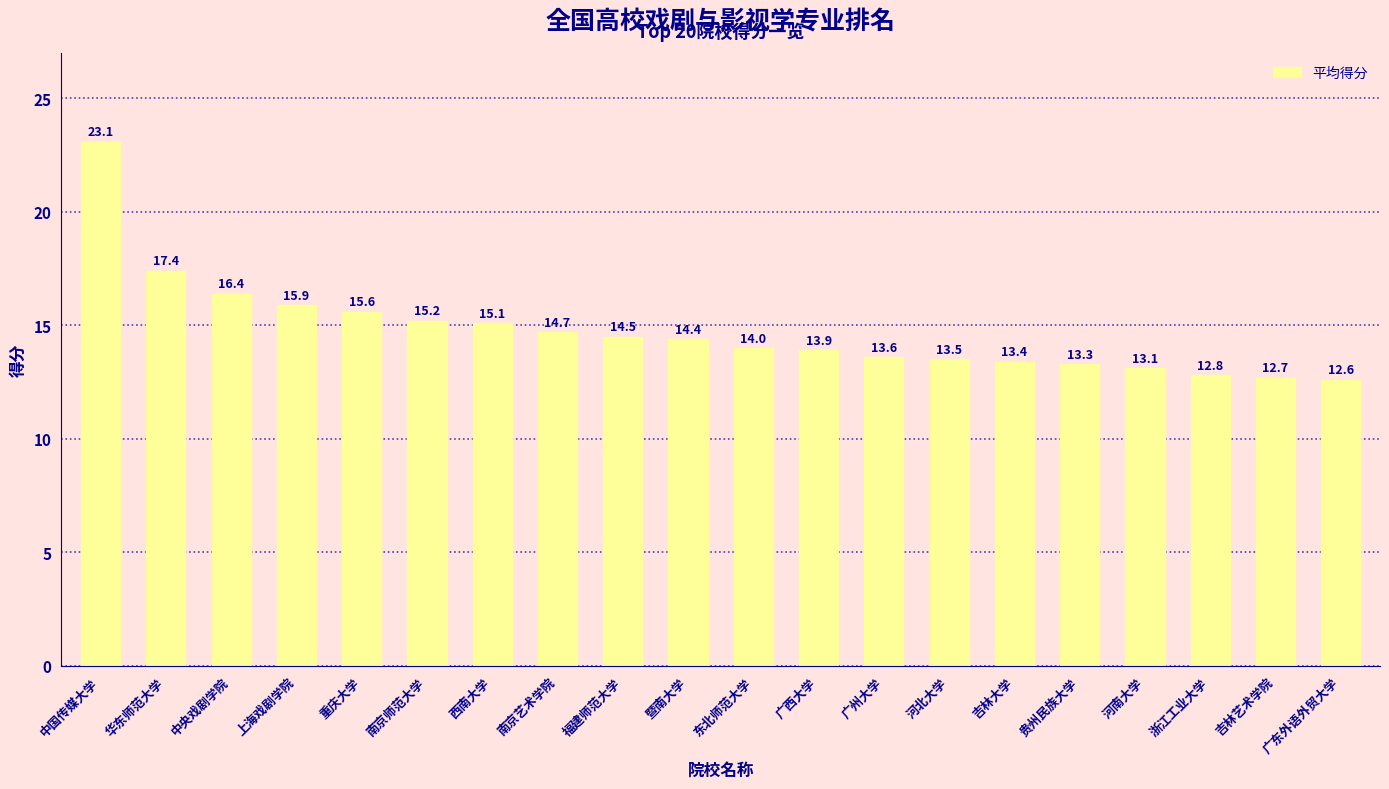

What position from the left is 河南大学?

17